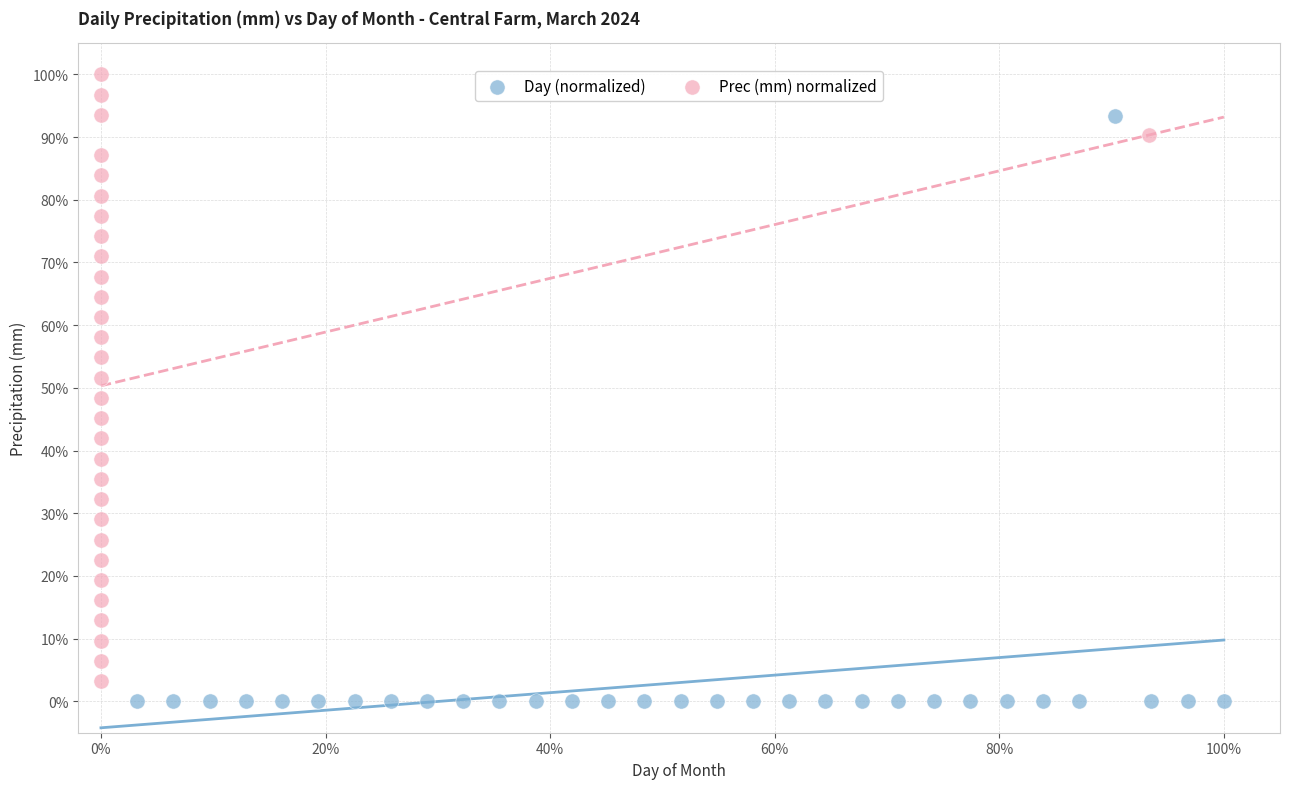

What are all the series names shown in the legend?

Day (normalized), Prec (mm) normalized